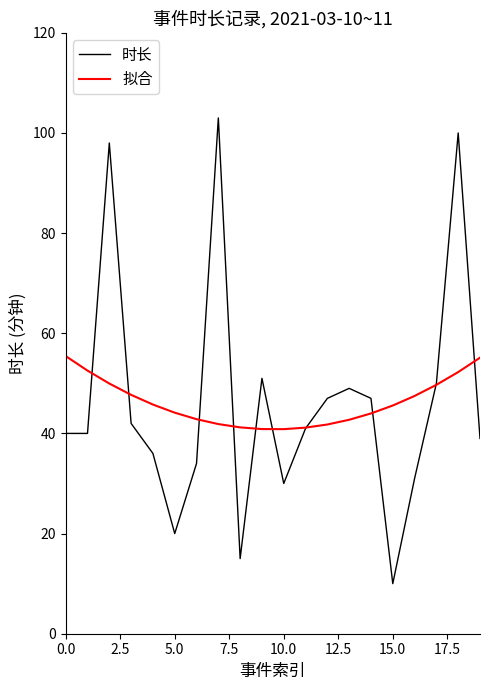

Which series has the largest range (max minus min)?

时长